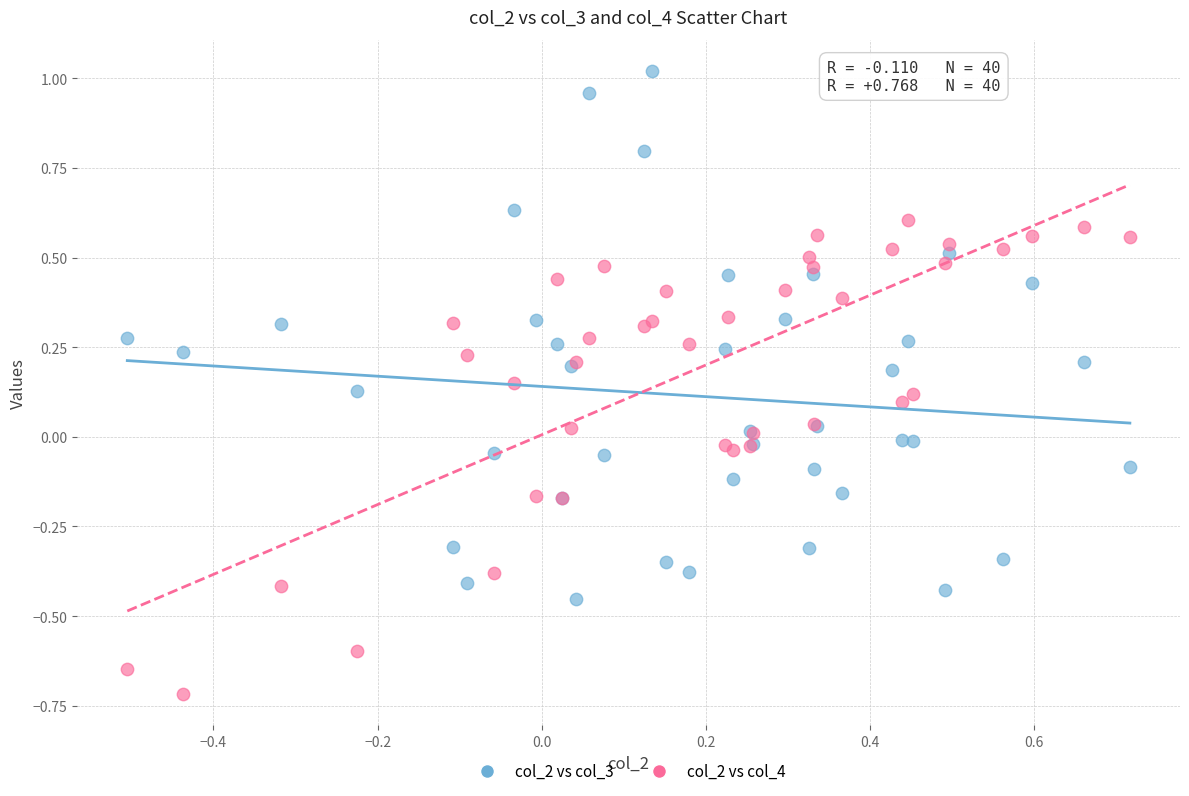

Which series contains the highest Y value?

col_2 vs col_3